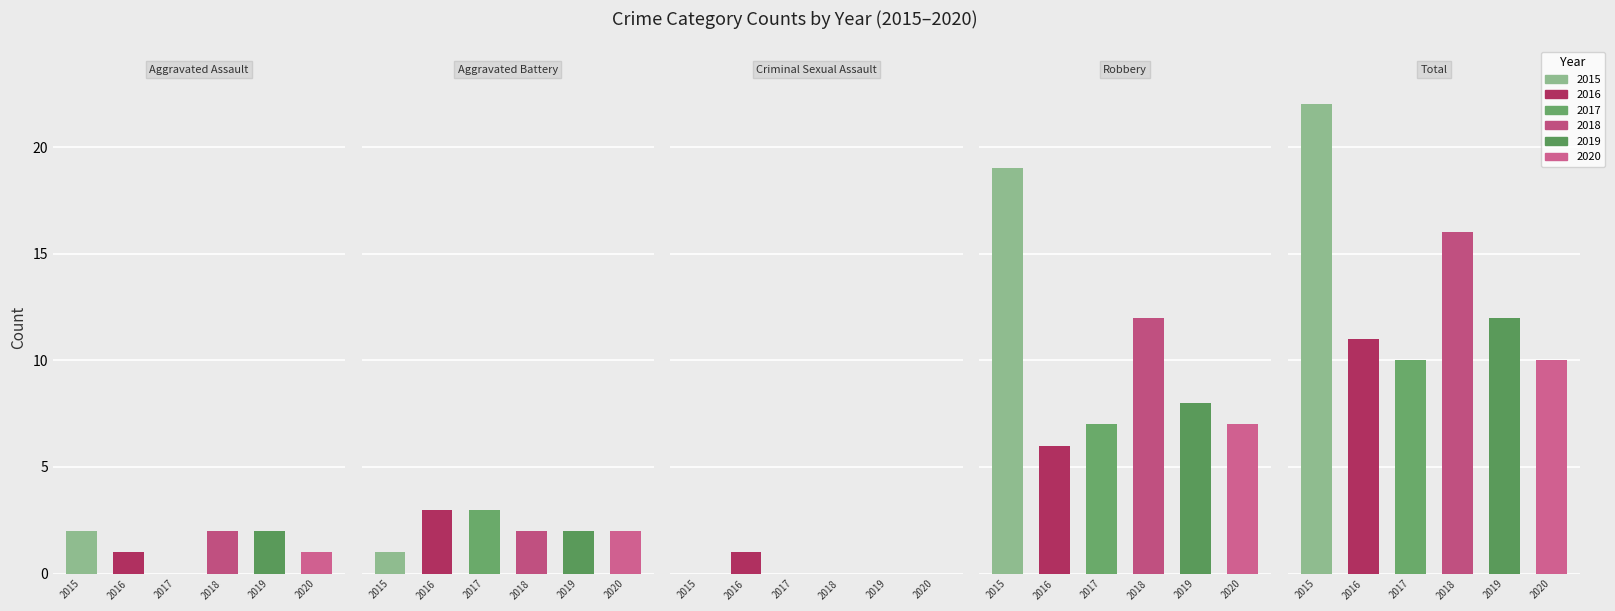

What position from the right is Criminal Sexual Assault?

3